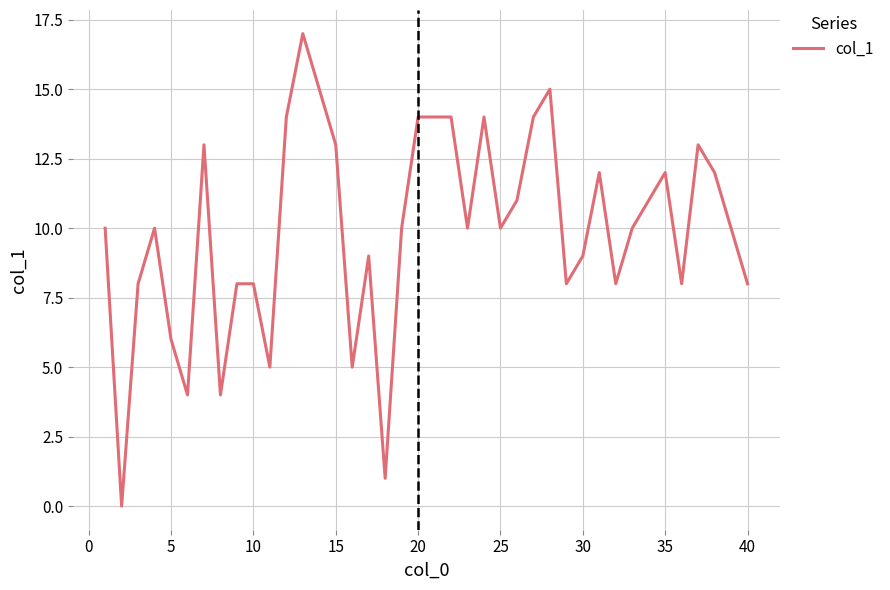

True or false: there are more than 0 points higher than both neighbors.

True